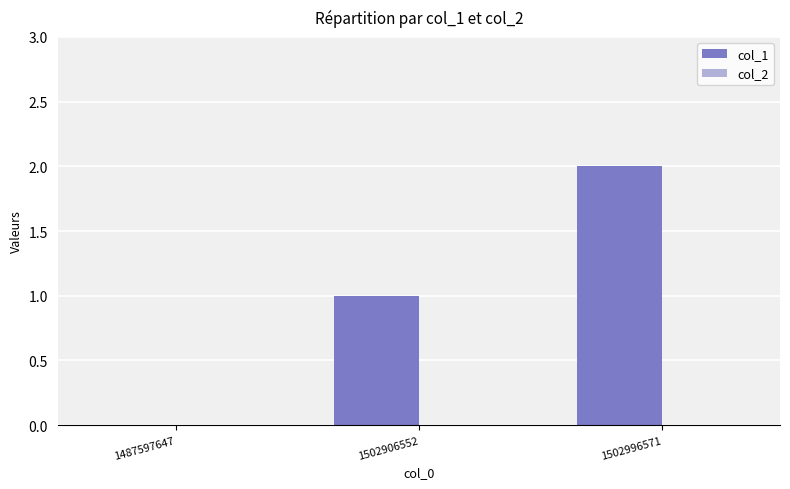

Which label corresponds to the largest value in the chart?

1502996571